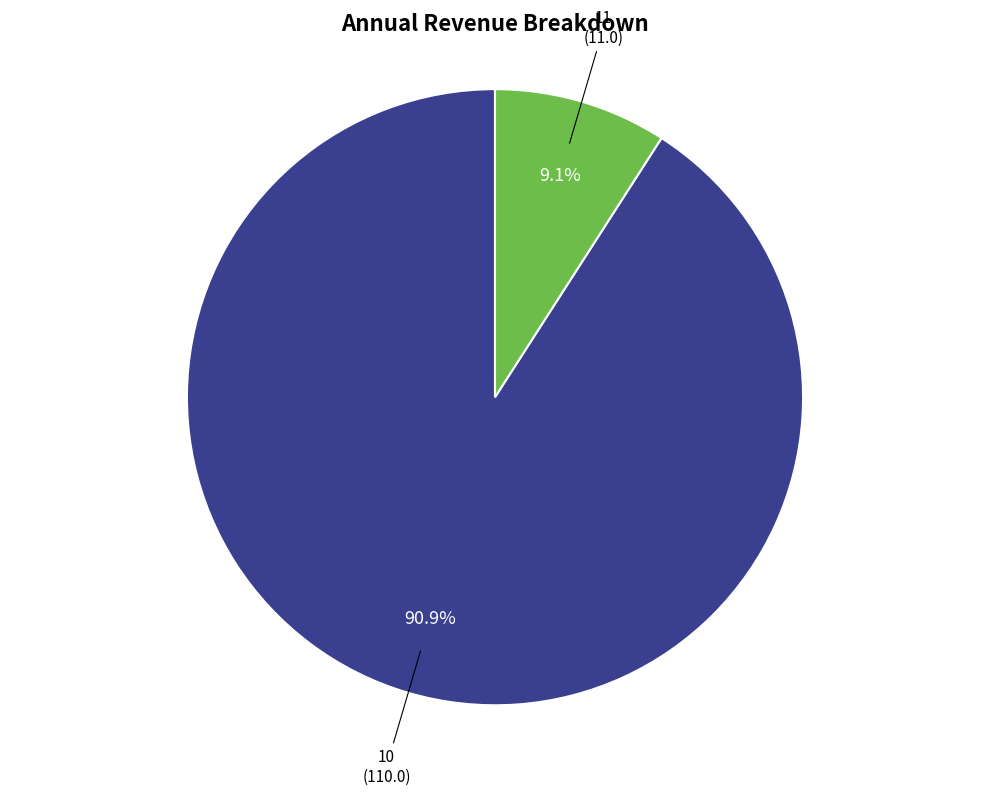

Does any single category account for the majority?

Yes